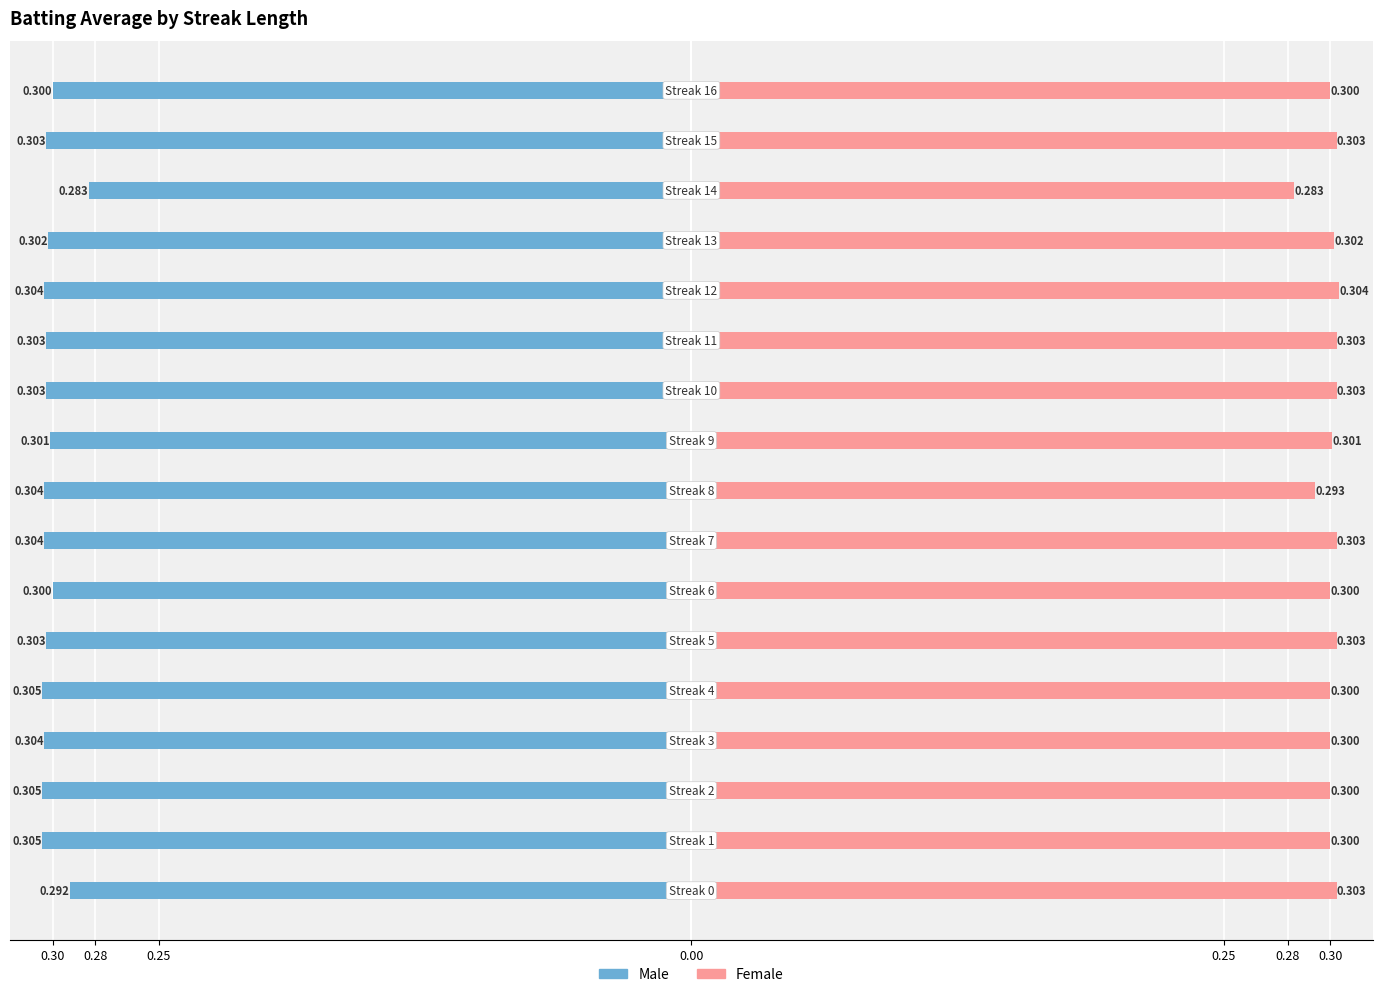

Rank the series at 12 from lowest to highest value.

Male, Female